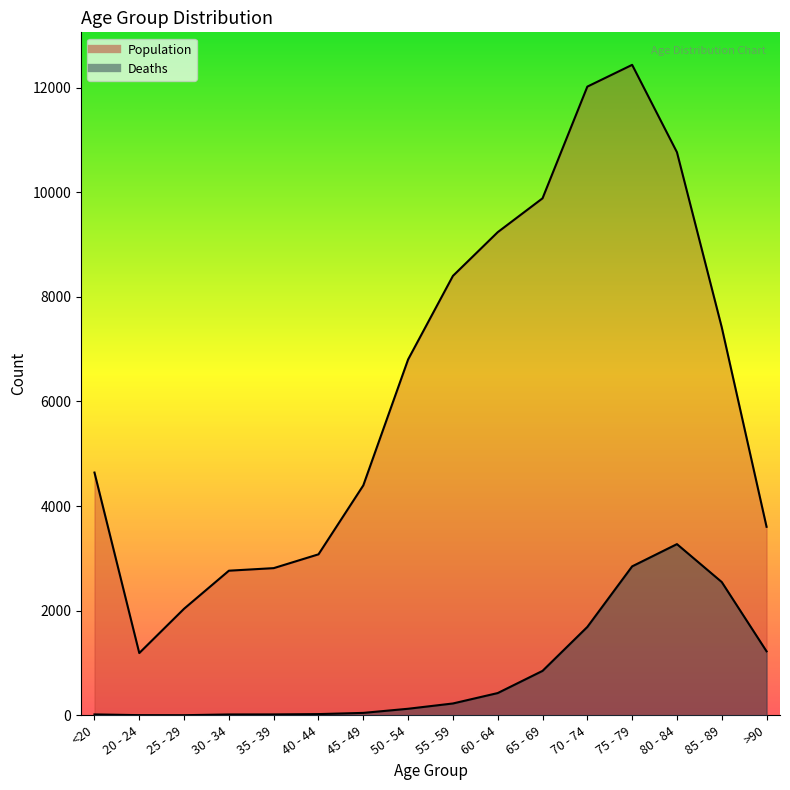

At which label is Deaths closest to 1638?

70 - 74